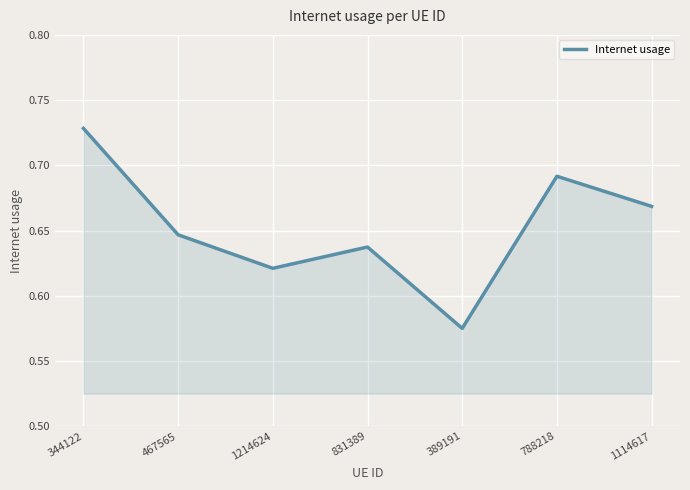

What is the sum of the values at 389191 and 1114617?

1.2